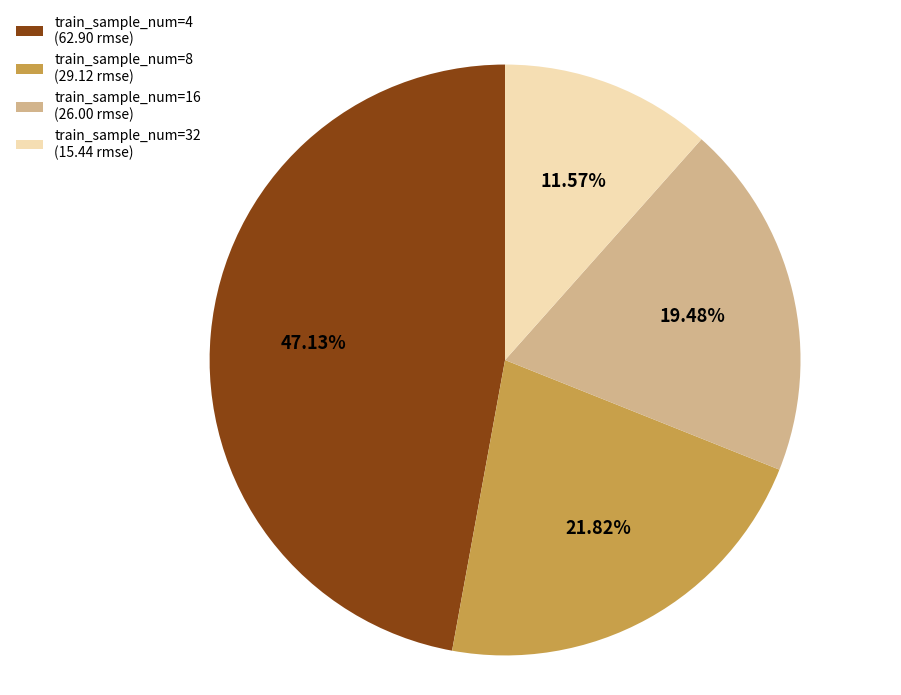

To the nearest percent, what is the average slice percentage?

25%